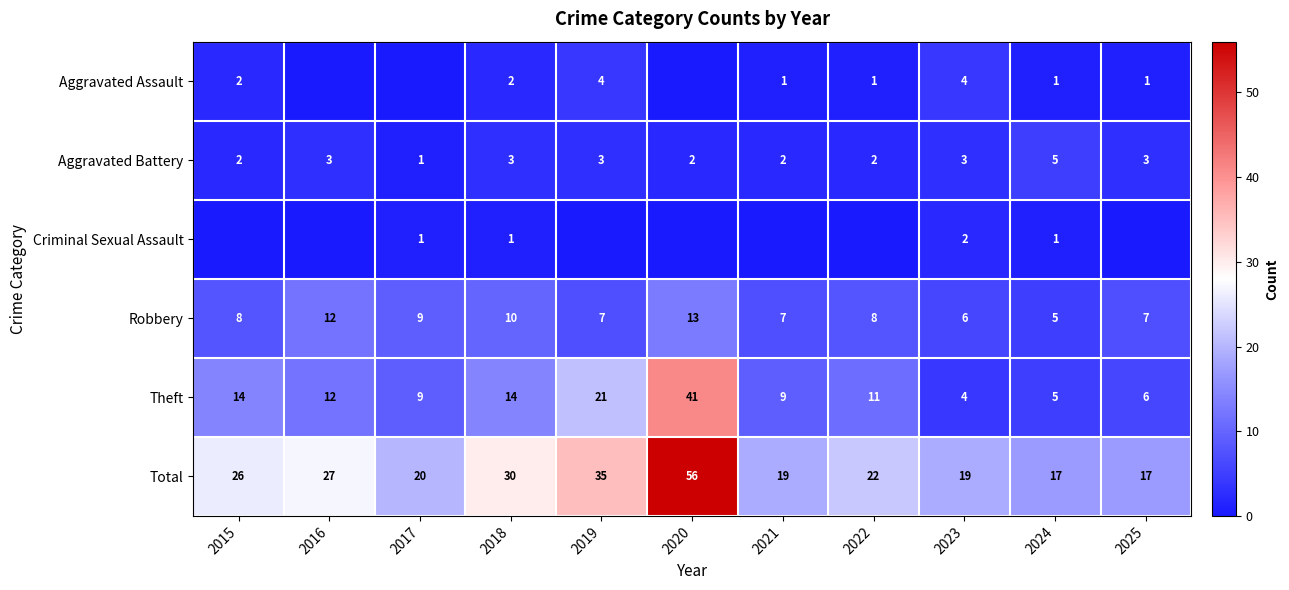

Is the value of Aggravated Battery at 2025 greater than the value of Aggravated Assault at 2021?

Yes